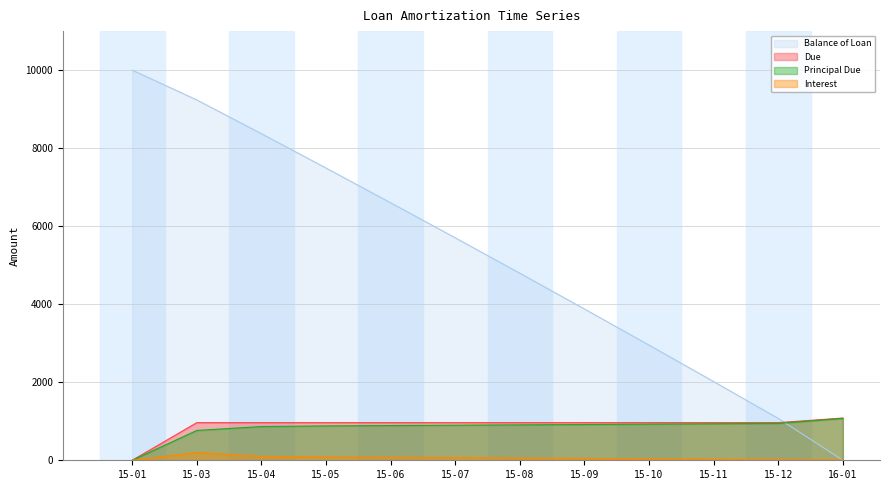

True or false: Principal Due has more than 2 interior local peaks.

False